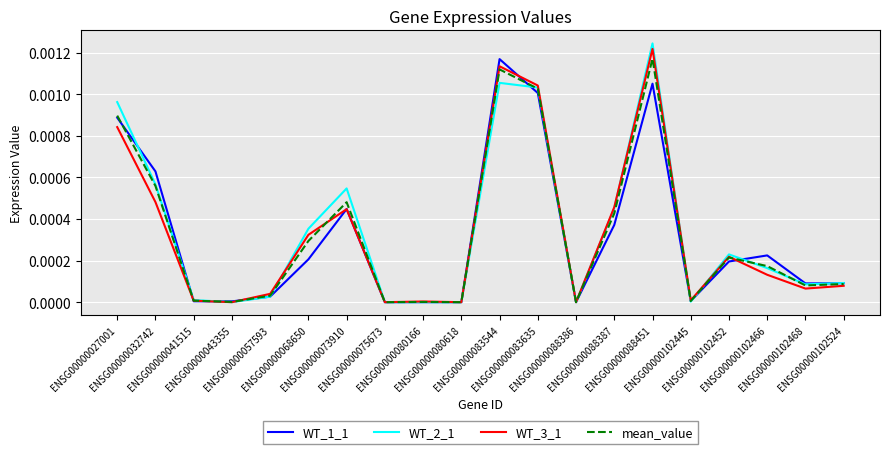

Which series has the largest range (max minus min)?

WT_2_1